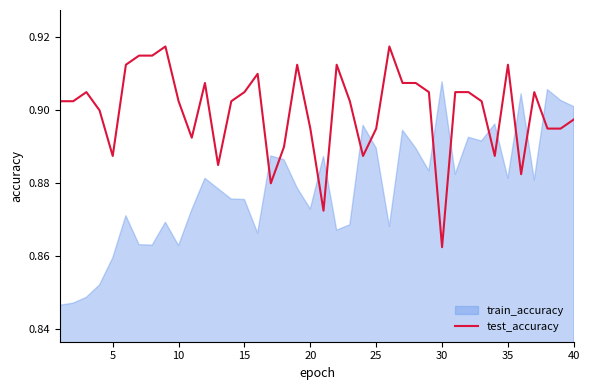

After their last crossing, which series has the higher values: test_accuracy or train_accuracy?

train_accuracy